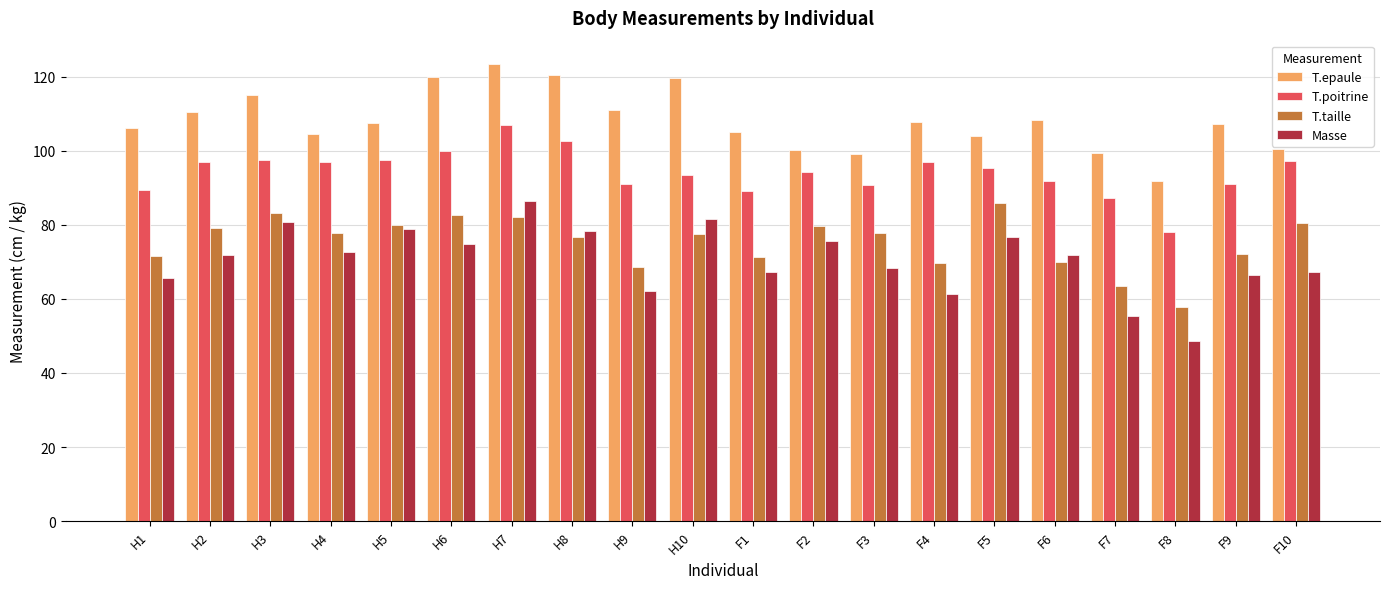

At H2, list the series in order from smallest to largest.

Masse, T.taille, T.poitrine, T.epaule